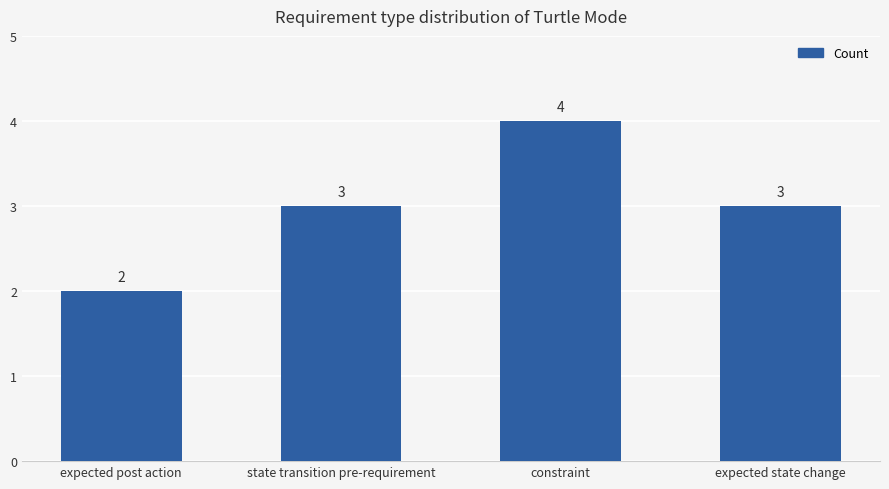

How many distinct data groups are displayed?

1